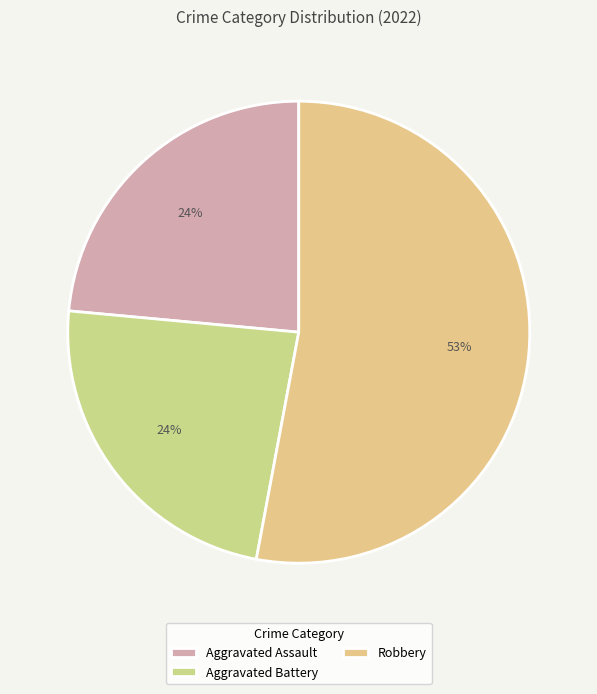

Does any single category account for the majority?

Yes